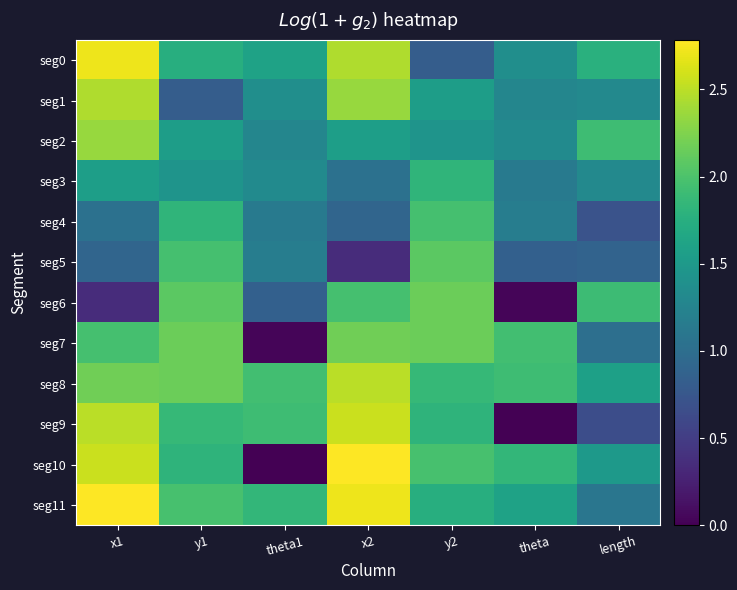

At how many categories does at least one series exceed 1?

7